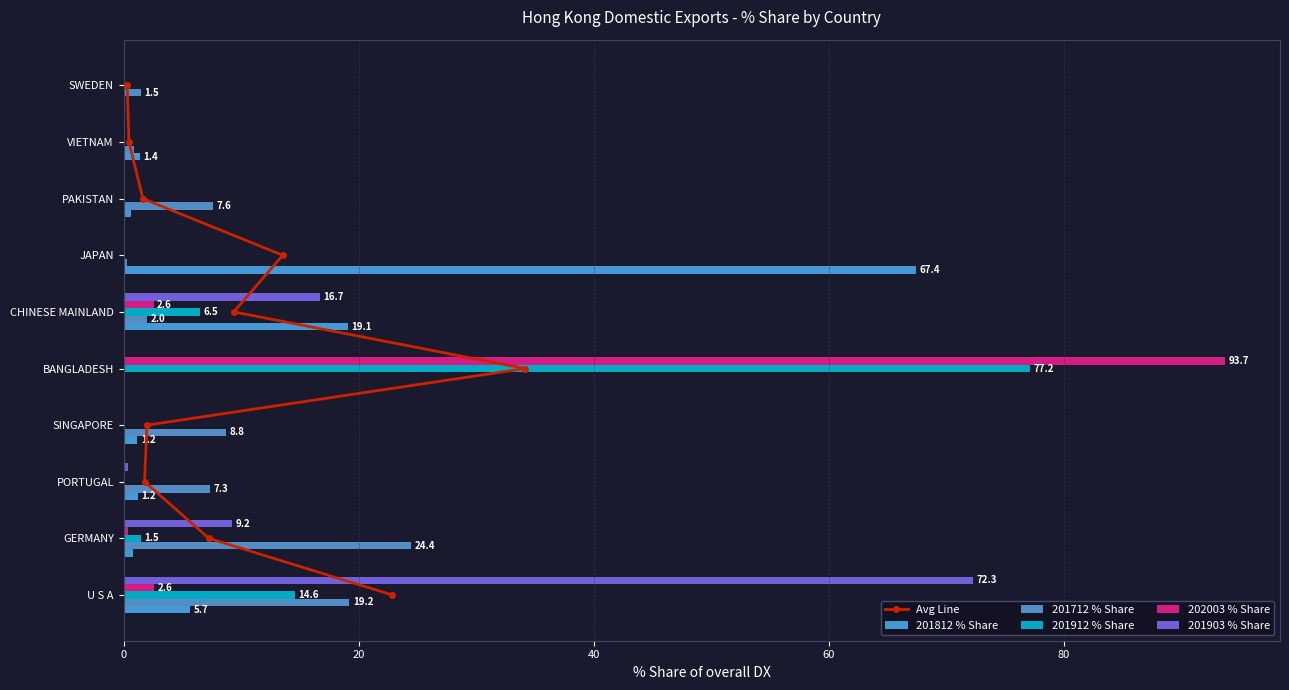

What is the average value of the 202003 % Share series?

9.9